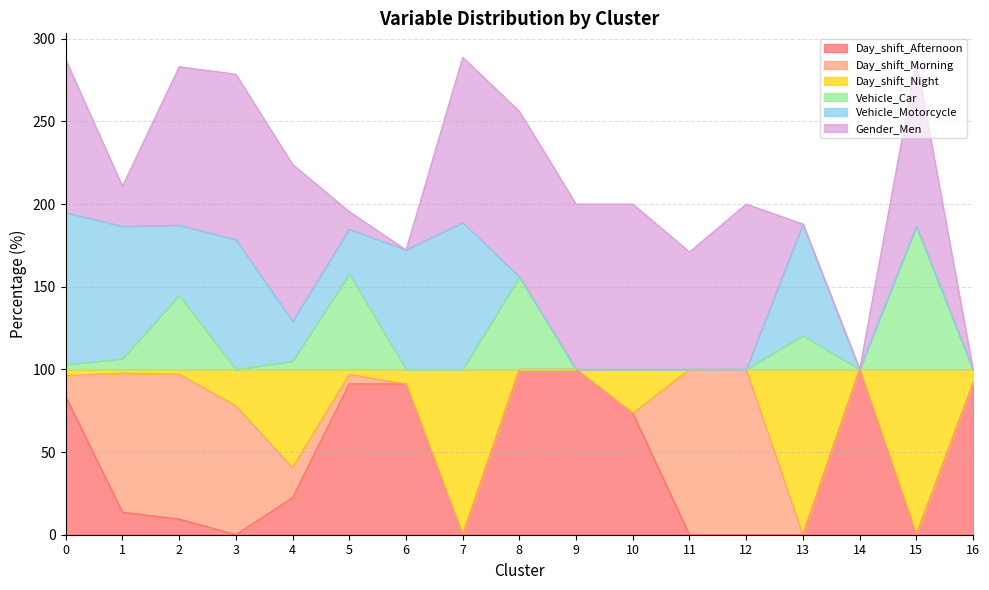

What is the total value across all series at 9?

200.0